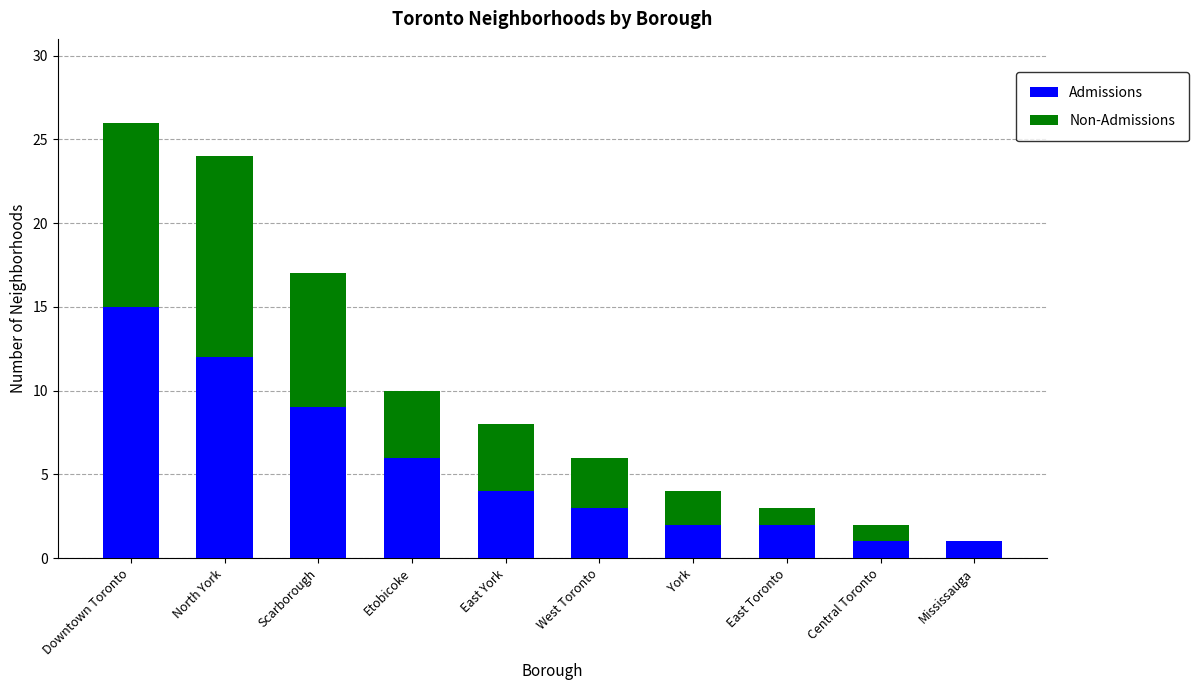

Reading left to right, what are the values for Admissions?

Downtown Toronto=15	North York=12	Scarborough=9	Etobicoke=6	East York=4	West Toronto=3	York=2	East Toronto=2	Central Toronto=1	Mississauga=1